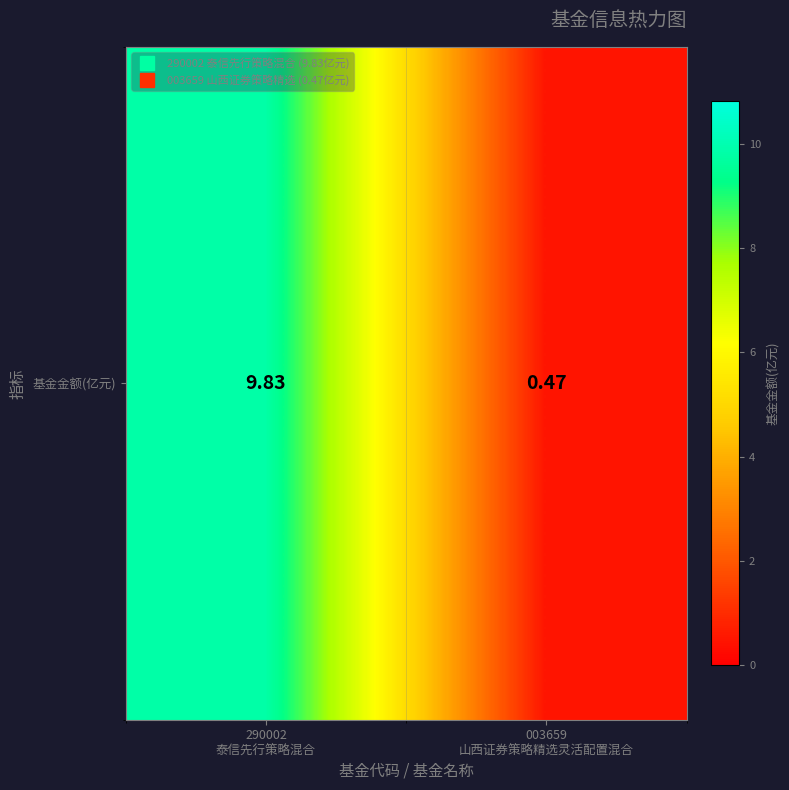

What is the change in value from 290002
泰信先行策略混合 to 003659
山西证券策略精选灵活配置混合?

-9.4